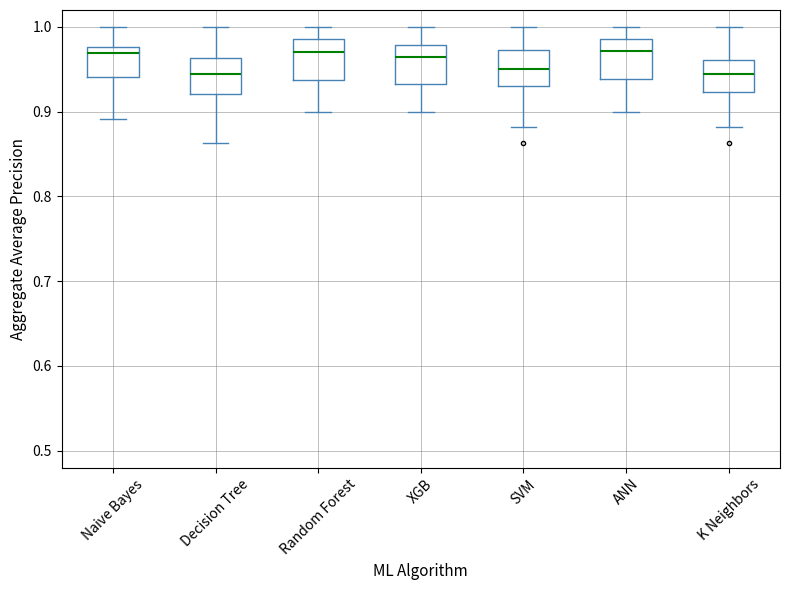

Where does the upper whisker of the box for Random Forest end on the y-axis? The values are not printed on the chart, so give them approximately, as read against the axis.

1.00